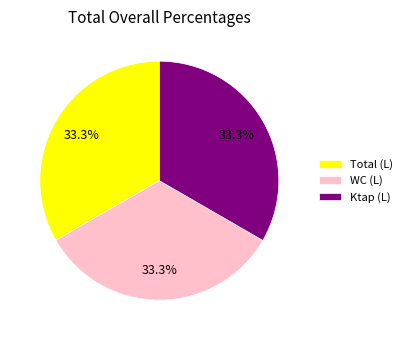

What is the ratio of the value at WC (L) to the value at Ktap (L)?

1.0